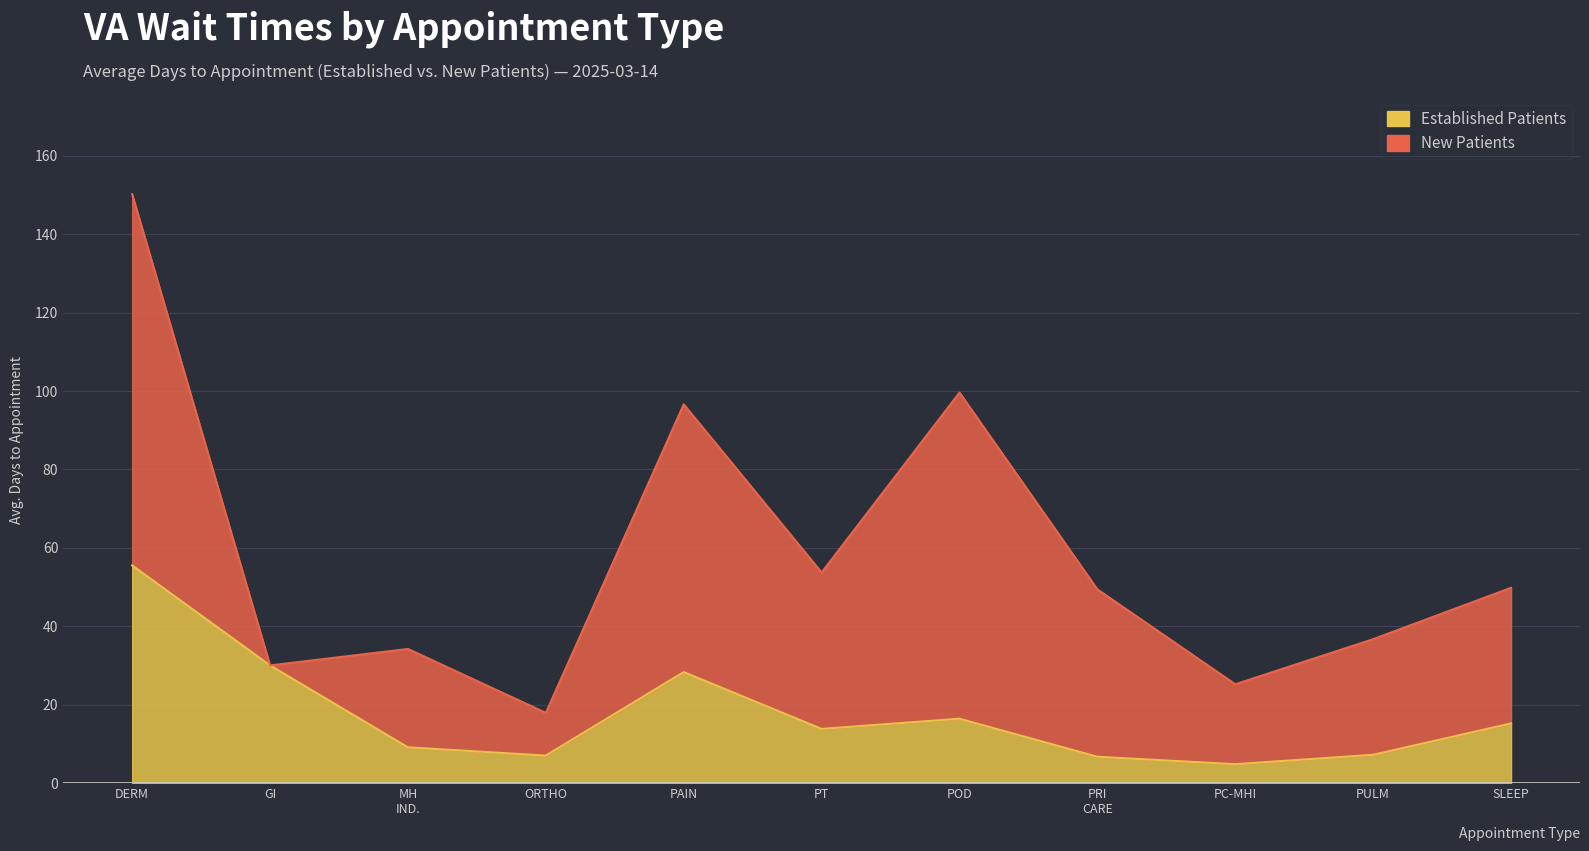

What is the difference between the values at ORTHO and POD?

9.4